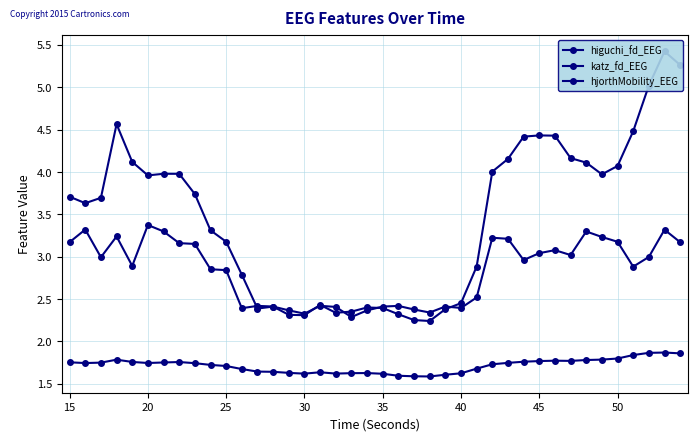

How many lines are shown in the chart?

3